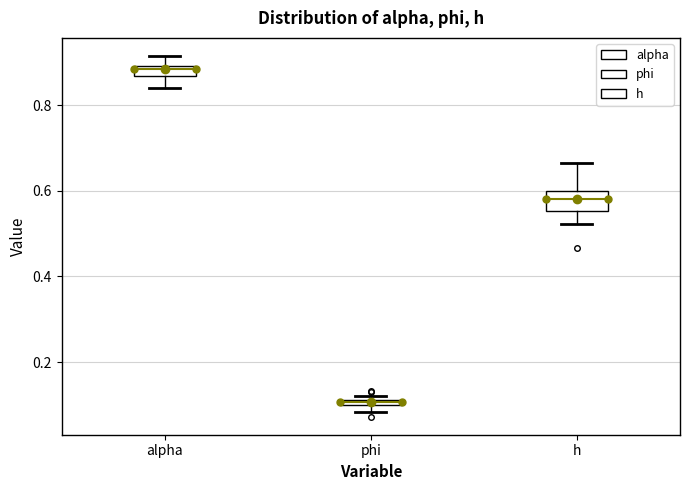

Which box has the highest median line?

alpha